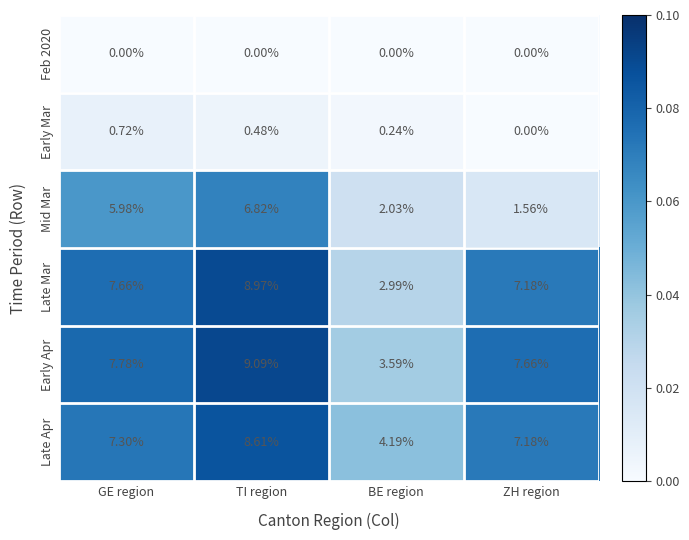

At TI region, list the series in order from smallest to largest.

Feb 2020, Early Mar, Mid Mar, Late Apr, Late Mar, Early Apr